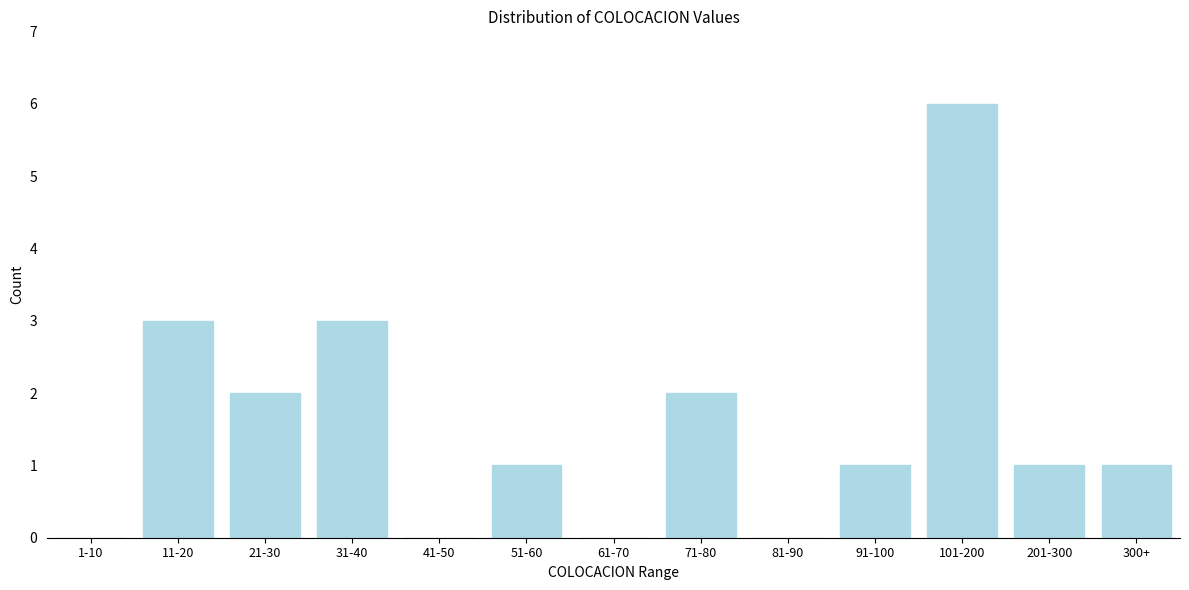

Reading left to right, transcribe all the data shown in this chart.

1-10=0	11-20=3	21-30=2	31-40=3	41-50=0	51-60=1	61-70=0	71-80=2	81-90=0	91-100=1	101-200=6	201-300=1	300+=1